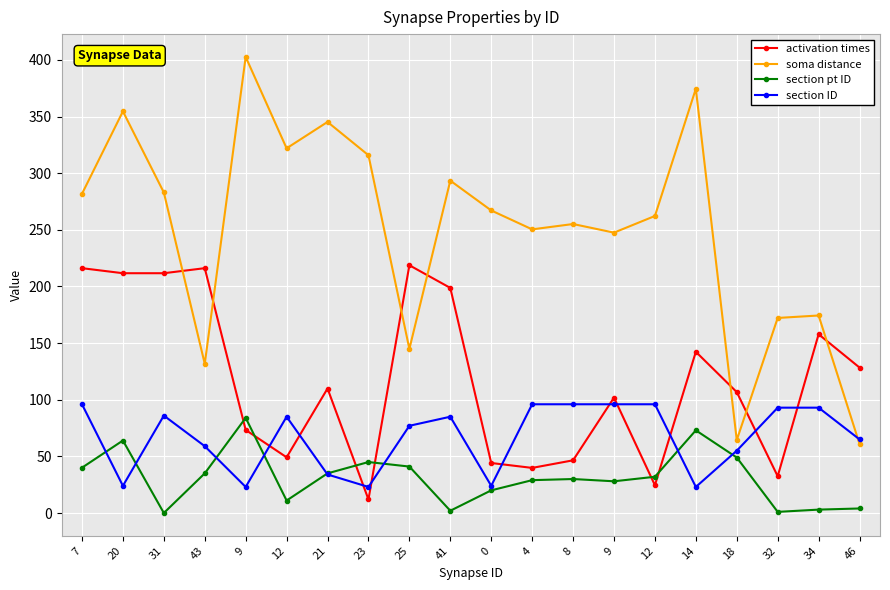

At which label does section ID reach its peak?

7